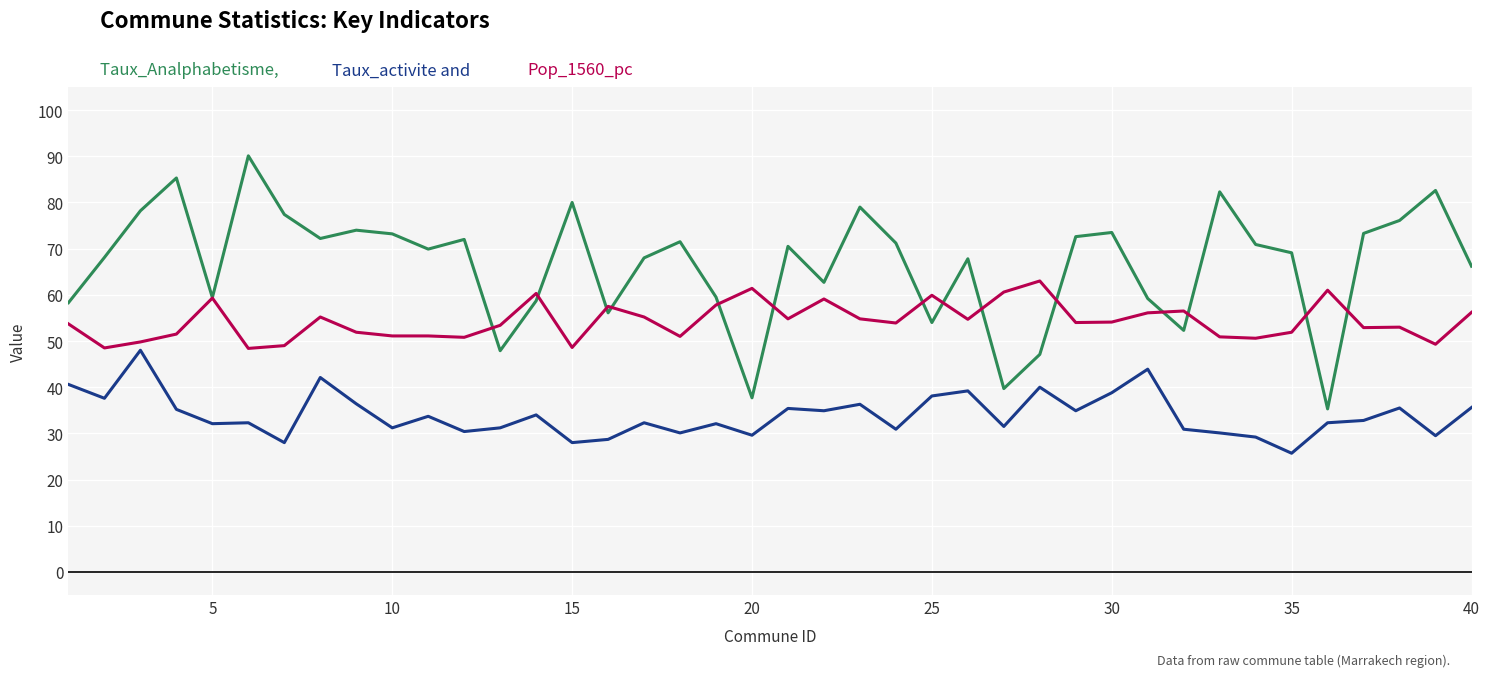

What is the greatest value displayed?

90.1